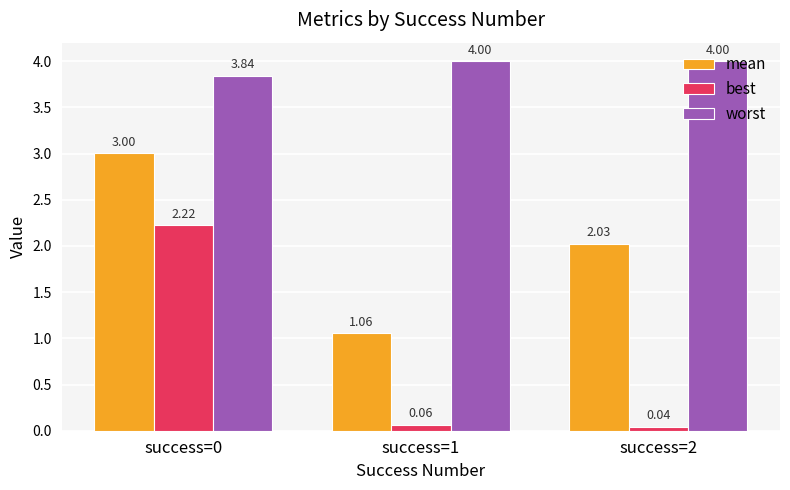

List the series in order of their peak value, lowest first.

best, mean, worst